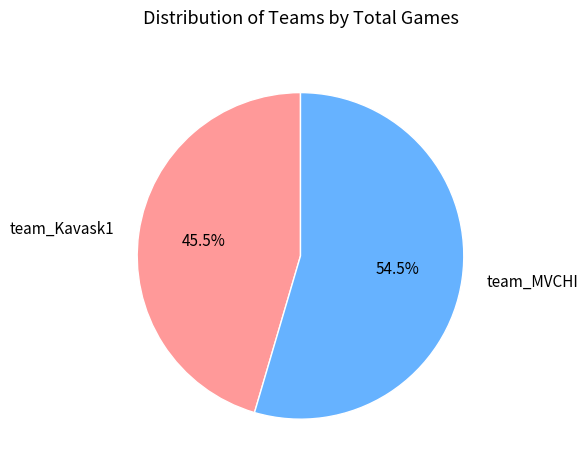

Which has a higher value, team_Kavask1 or team_MVCHI?

team_MVCHI